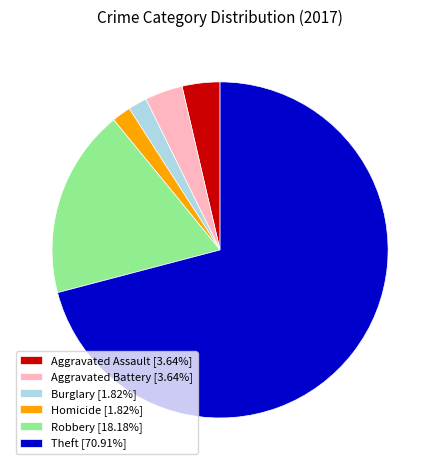

Combined, do Aggravated Assault [3.64%] and Robbery [18.18%] account for over 50%?

No